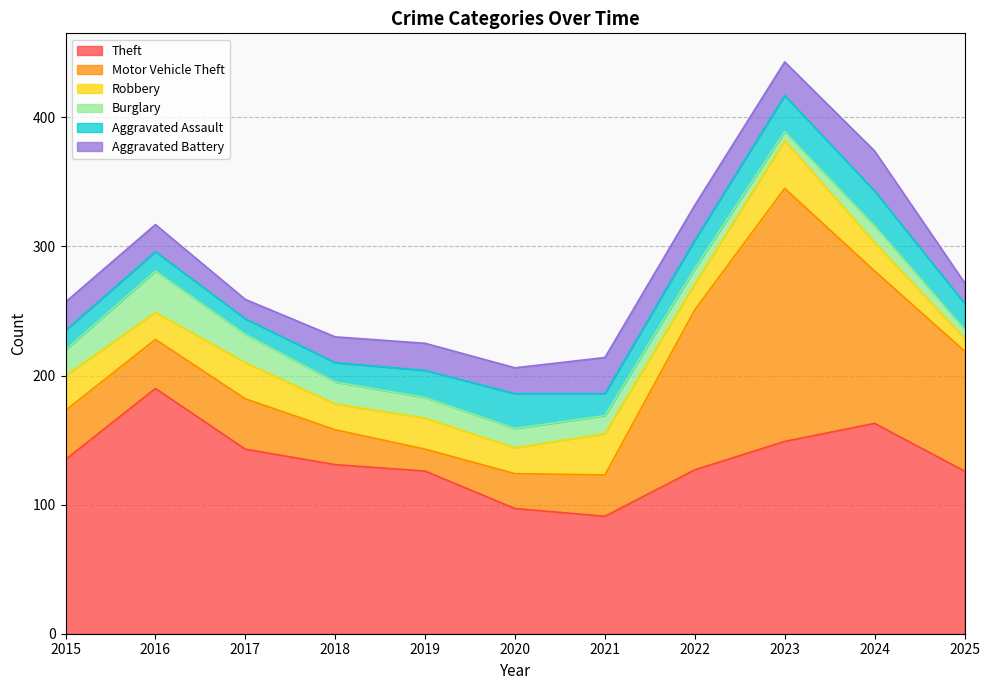

How many values in the Motor Vehicle Theft series exceed 38?

5